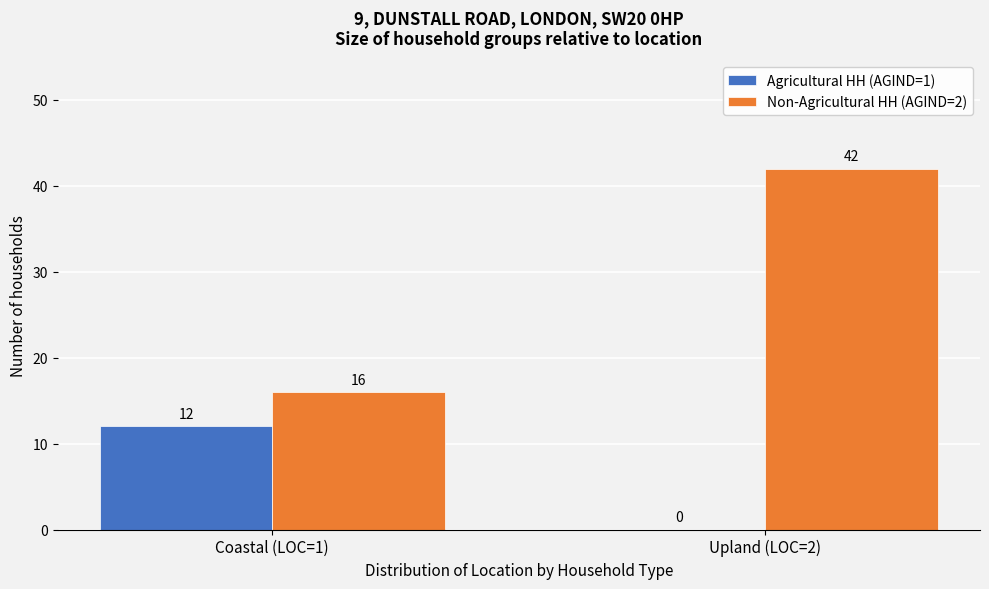

Reading left to right, transcribe all the data shown in this chart.

Agricultural HH (AGIND=1): 12	0
Non-Agricultural HH (AGIND=2): 16	42